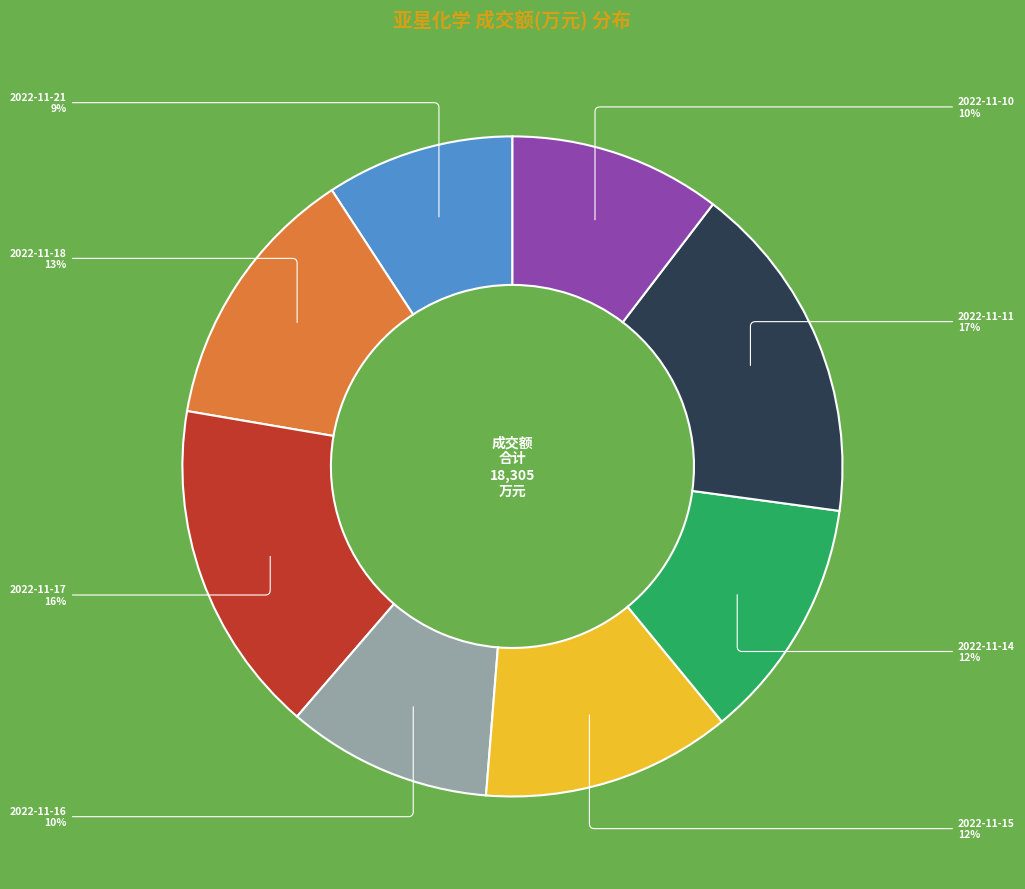

The 2022-11-14 slice represents 6% of the pie. True or false?

False